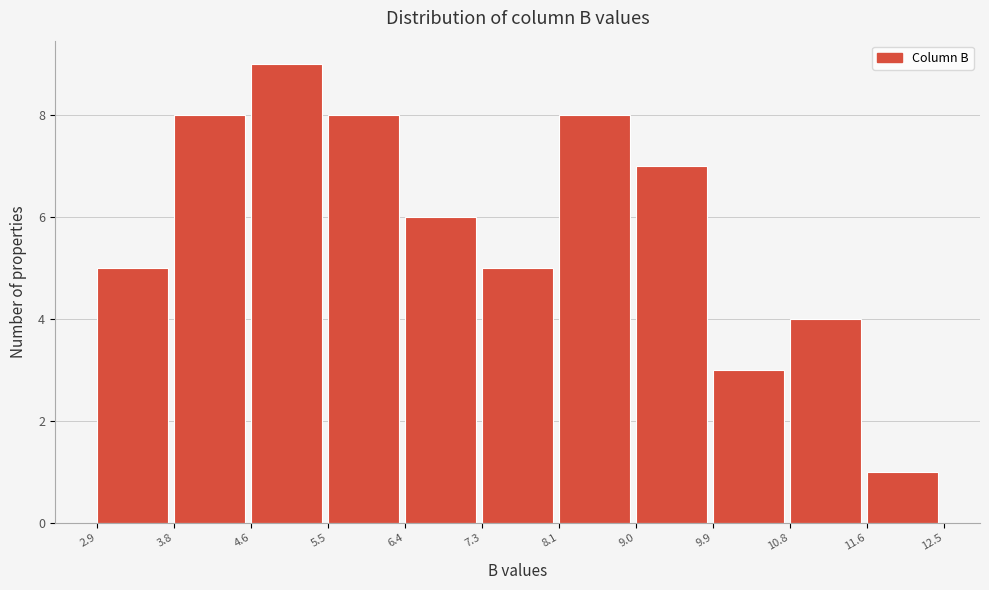

Reading left to right, transcribe this chart: for each bar, give the range it covers on the x-axis and its height. The values are not printed on the chart, so give them approximately, as read against the axis.

2.9 to 3.8: 5
3.8 to 4.6: 8
4.6 to 5.5: 9
5.5 to 6.4: 8
6.4 to 7.3: 6
7.3 to 8.1: 5
8.1 to 9.0: 8
9.0 to 9.9: 7
9.9 to 10.8: 3
10.8 to 11.6: 4
11.6 to 12.5: 1